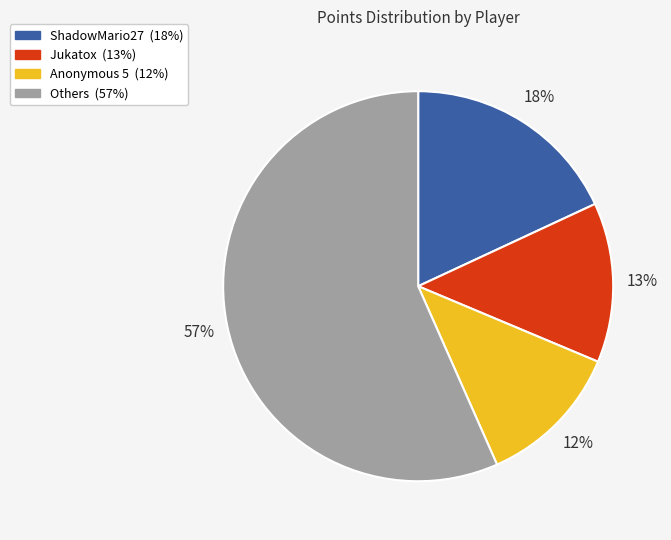

Is there a majority slice in this chart?

Yes